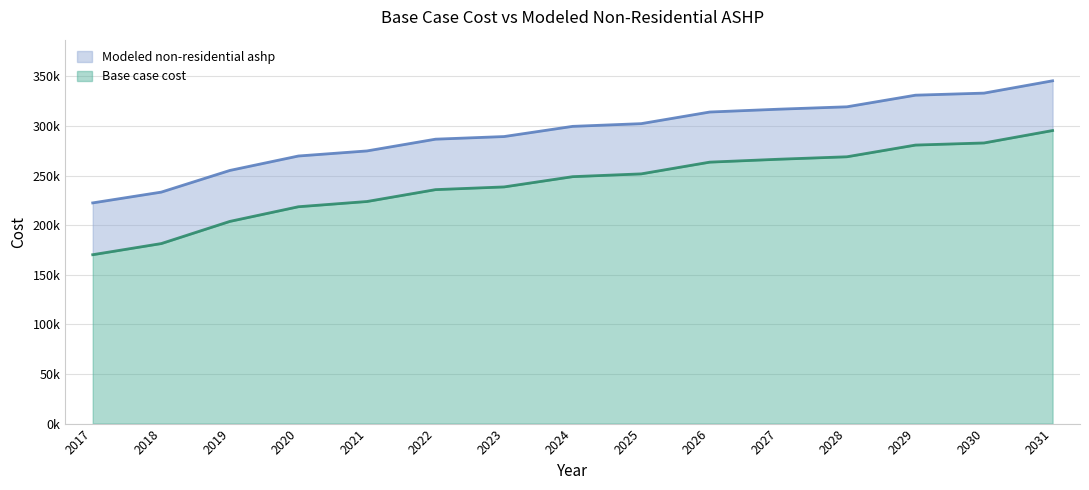

True or false: Modeled non-residential ashp and Base case cost cross at least once.

False